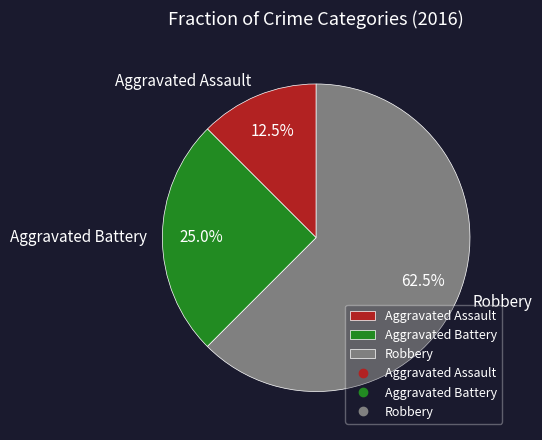

True or false: Robbery accounts for 56% of the total.

False